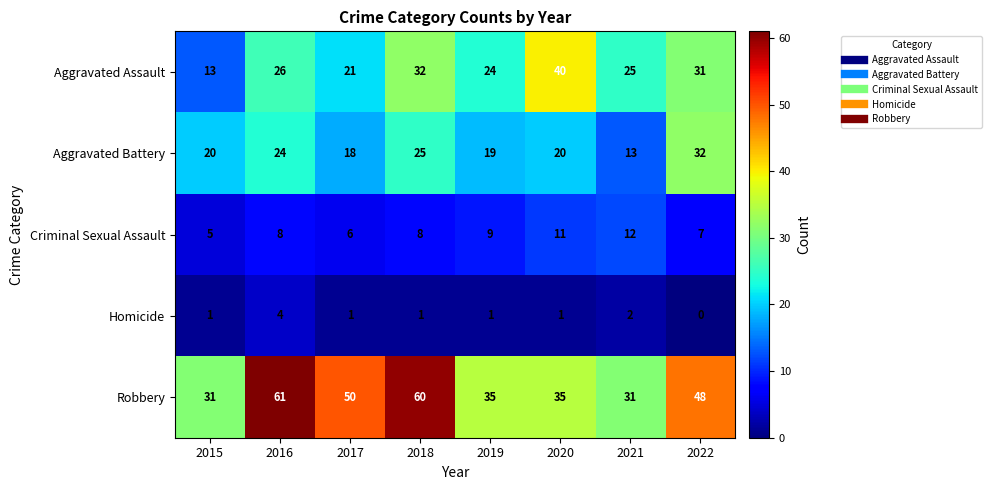

Which category has the highest value across all series?

2016